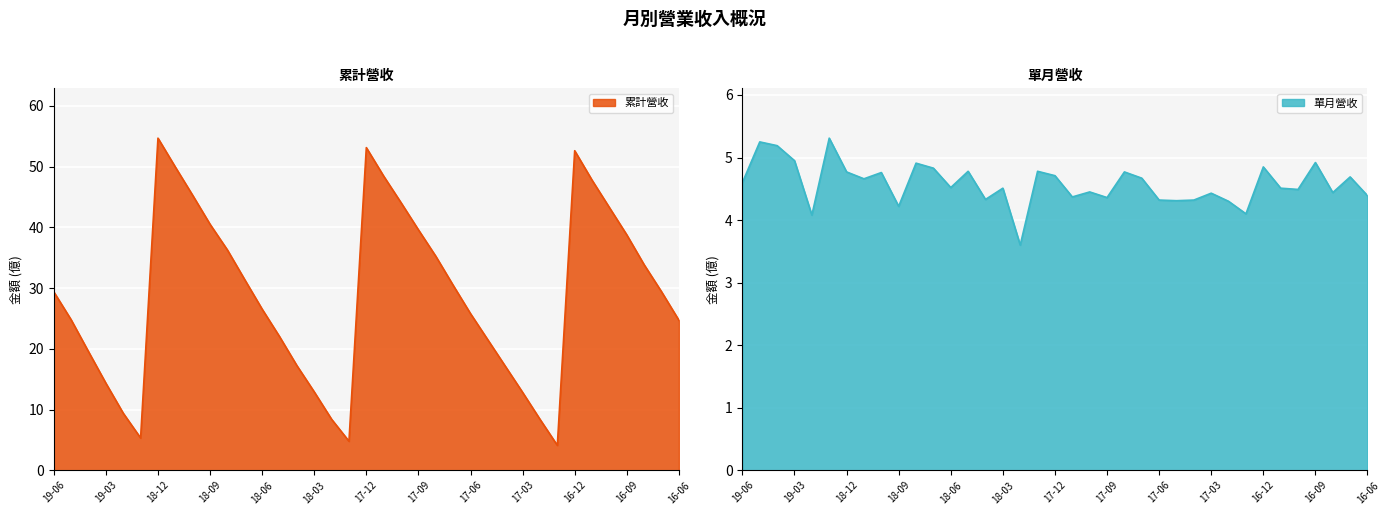

What is the value of the 單月營收 point at the 6th from the left?

5.3